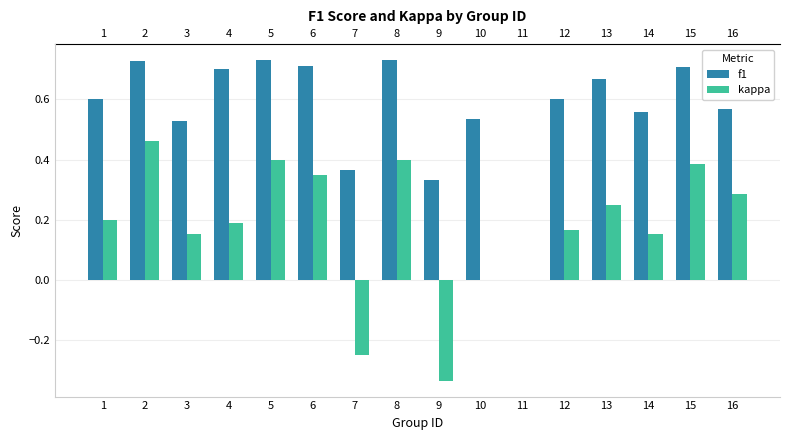

Is the value of kappa at 8 greater than the value of f1 at 16?

No